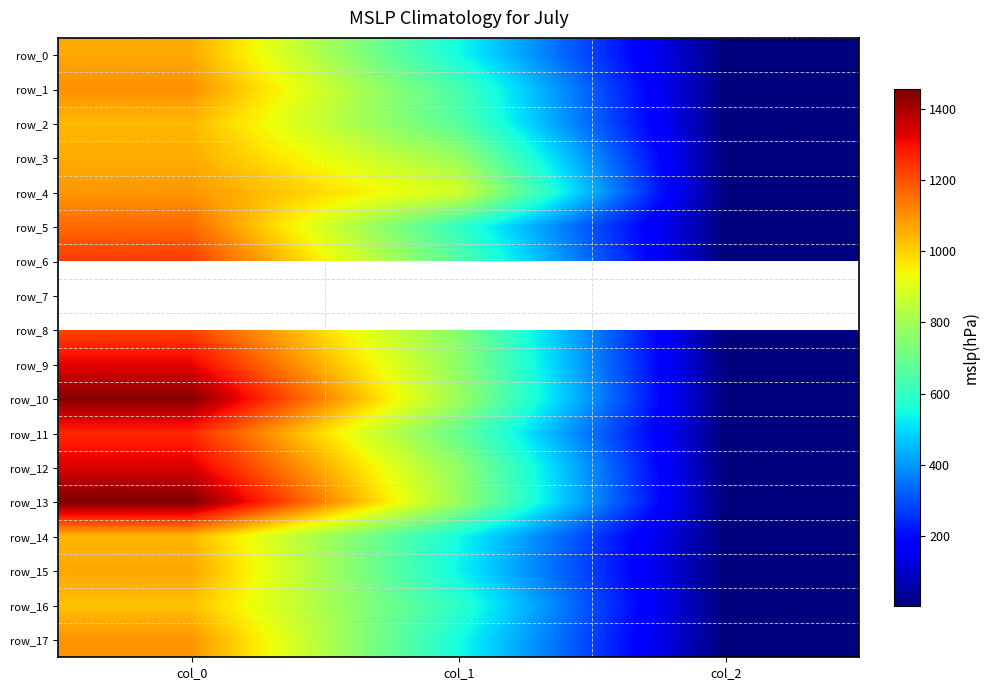

What is the average value of the row_10 series?

746.1